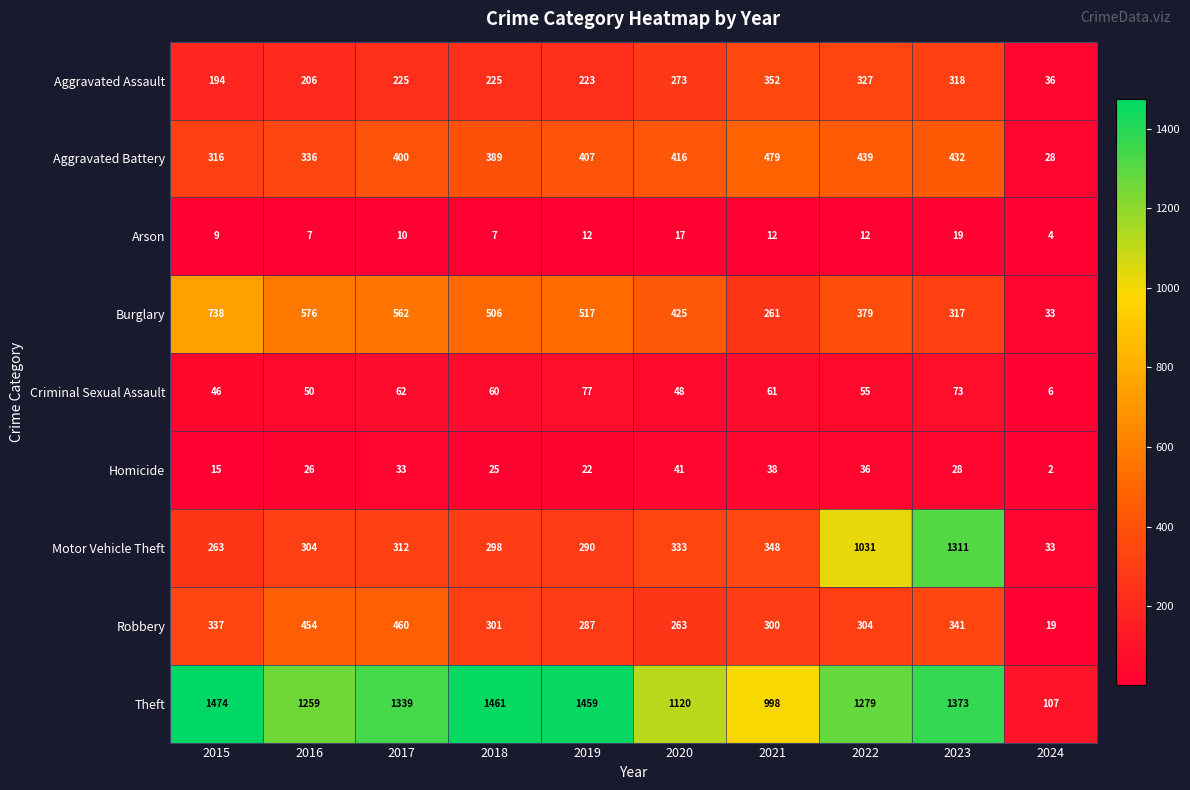

At which label is Aggravated Battery closest to 253?

2015